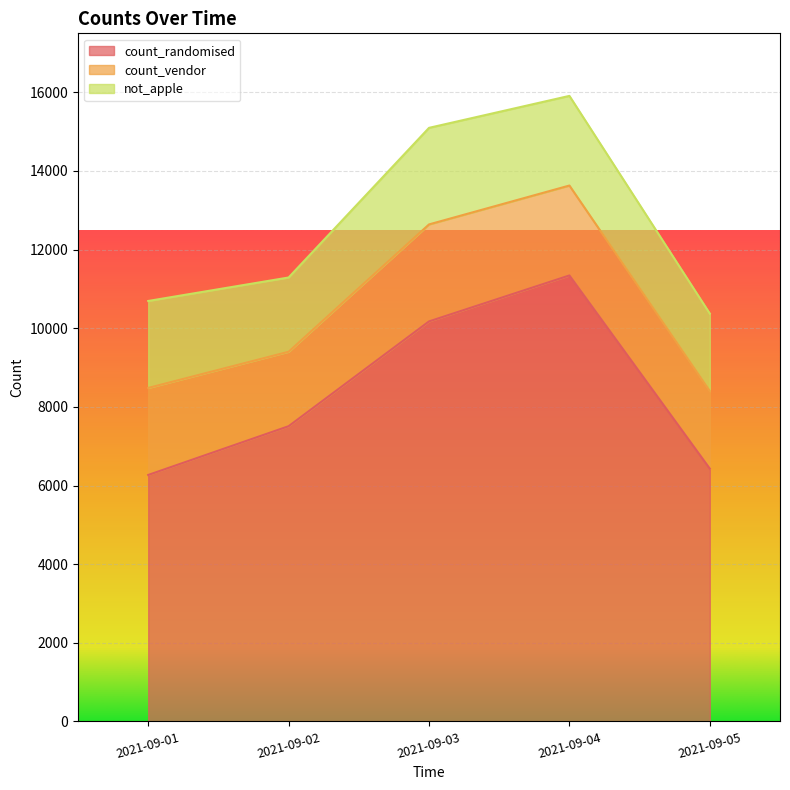

What is the approximate value of not_apple at 2021-09-04, to the nearest 50?

2300